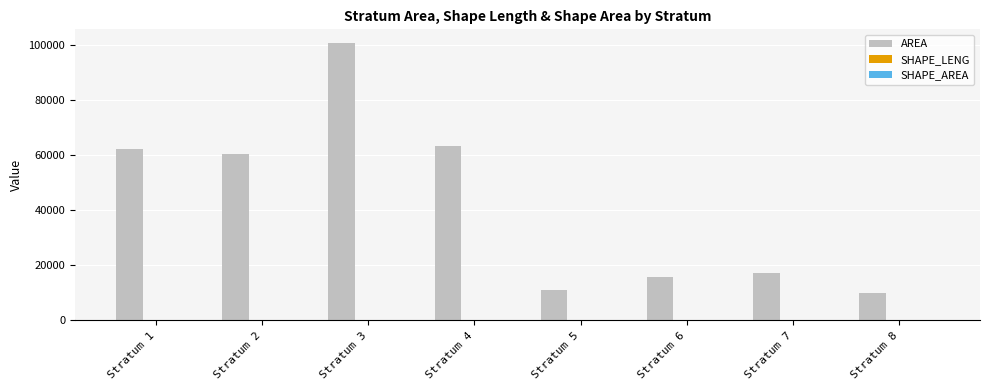

What is the total value across all series at Stratum 5?

11019.8